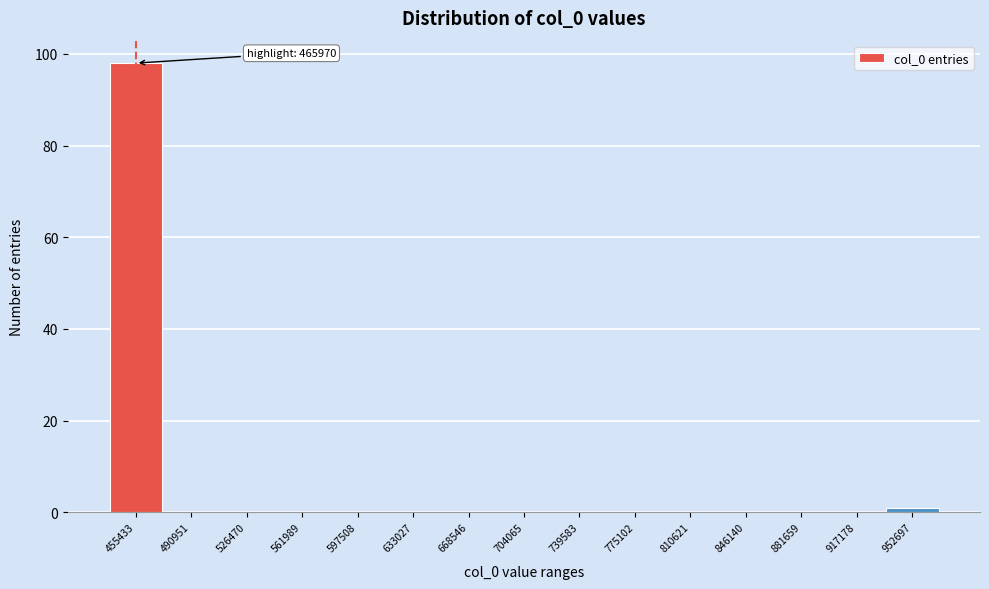

Reading right to left, what are all the values shown in this chart?

952697=1	917178=0	881659=0	846140=0	810621=0	775102=0	739583=0	704065=0	668546=0	633027=0	597508=0	561989=0	526470=0	490951=0	455433=98